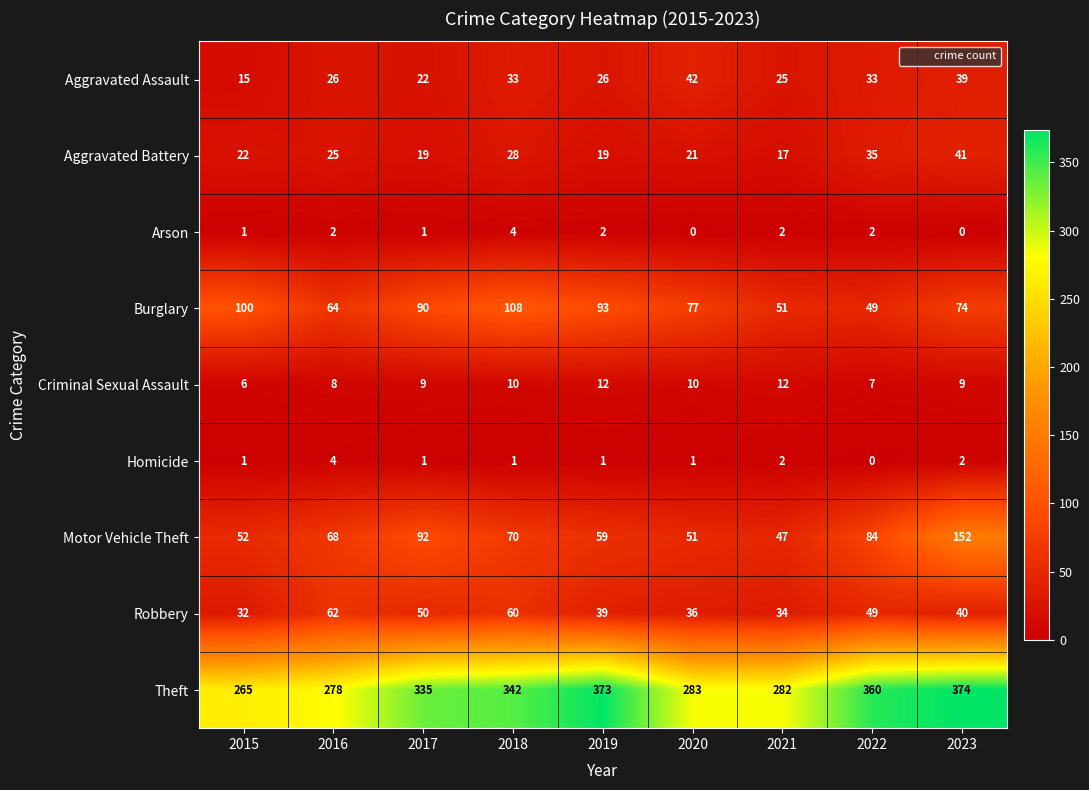

What is the average value of the Burglary series?

78